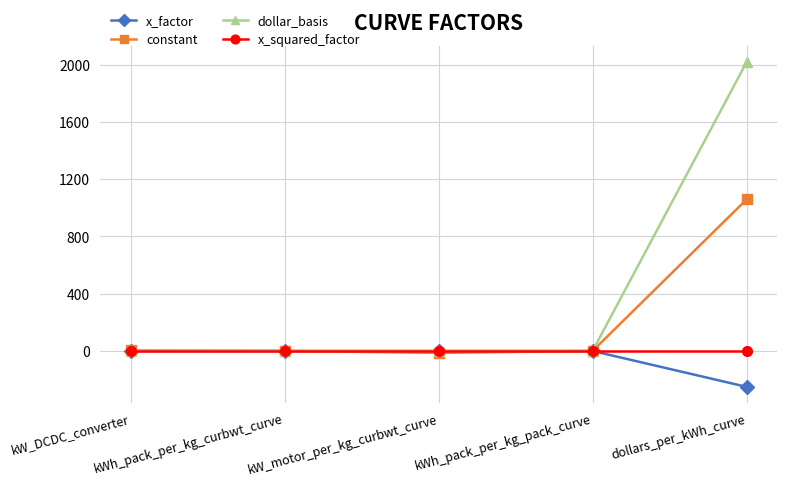

True or false: x_squared_factor has more than 2 points higher than both neighbors.

False